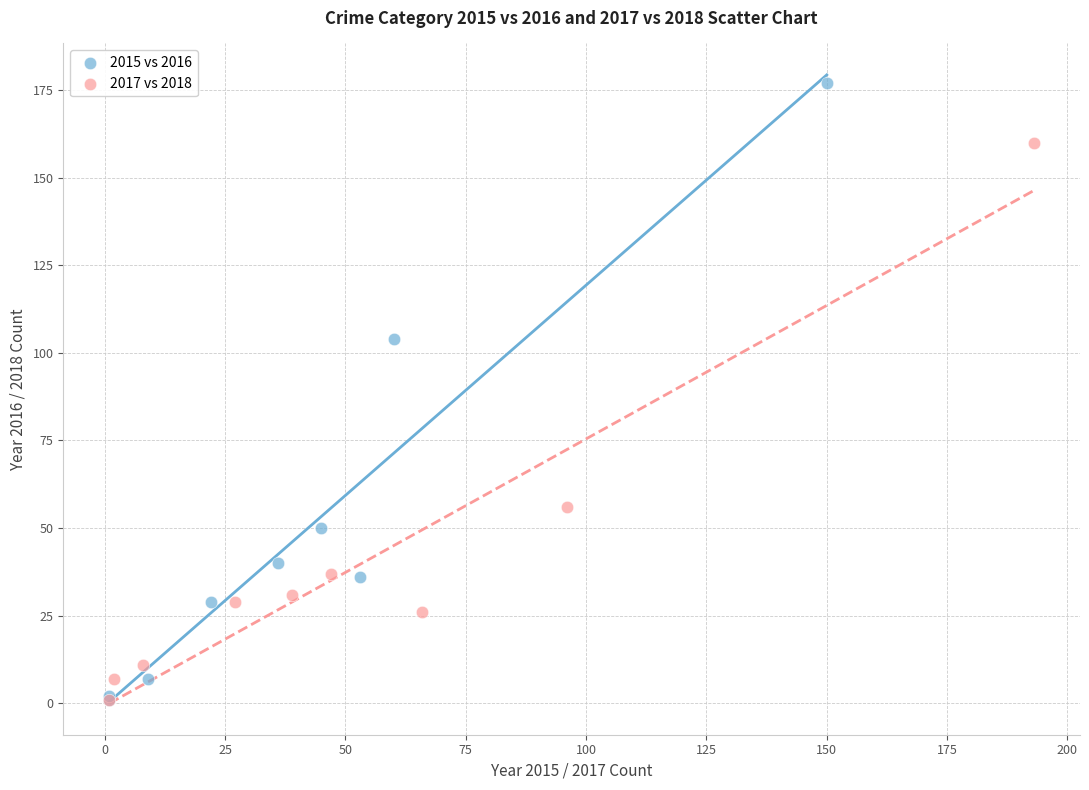

Which series contains the highest Y value?

2015 vs 2016